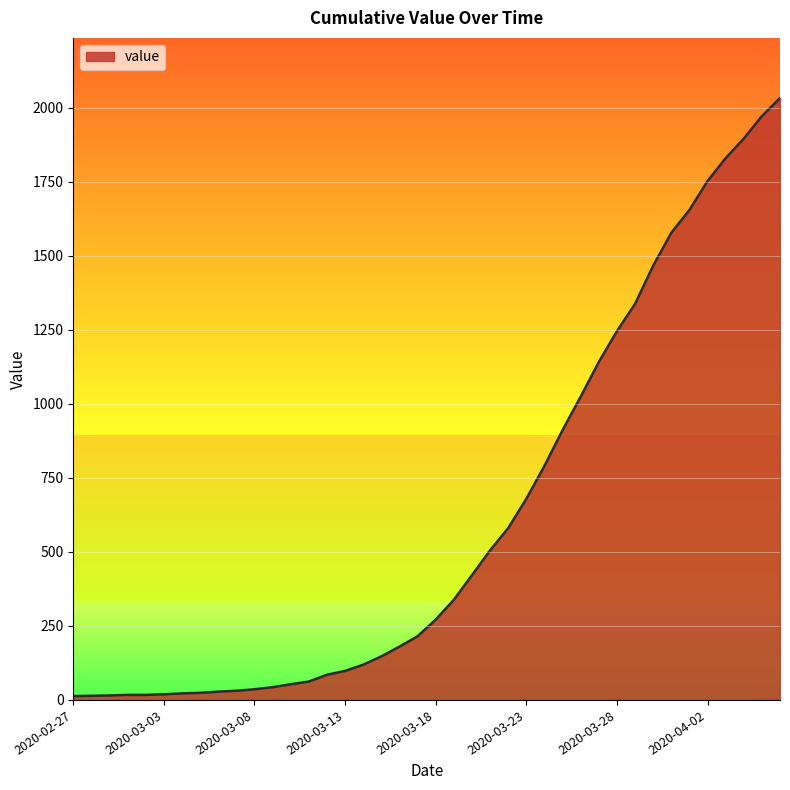

What is the average value?

616